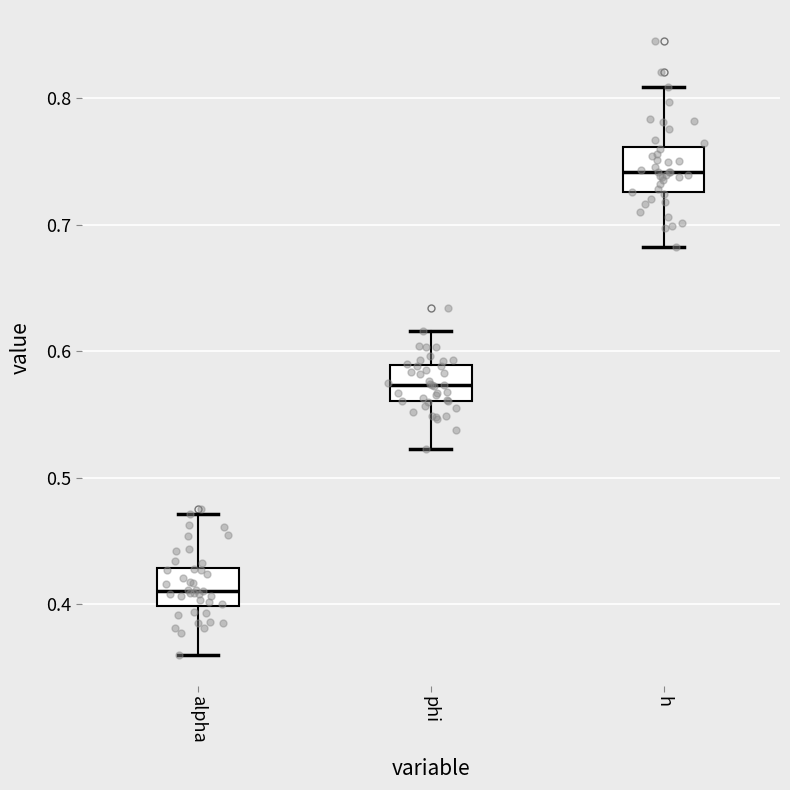

Reading left to right, transcribe this box plot: for each box, give where its median line is, the range the box spans, and where its two whiskers end, as read against the y-axis. The values are not printed on the chart, so give them approximately, as read against the axis.

alpha: median 0.41, box 0.40 to 0.43, whiskers 0.36 to 0.47
phi: median 0.57, box 0.56 to 0.59, whiskers 0.52 to 0.62
h: median 0.74, box 0.73 to 0.76, whiskers 0.68 to 0.81